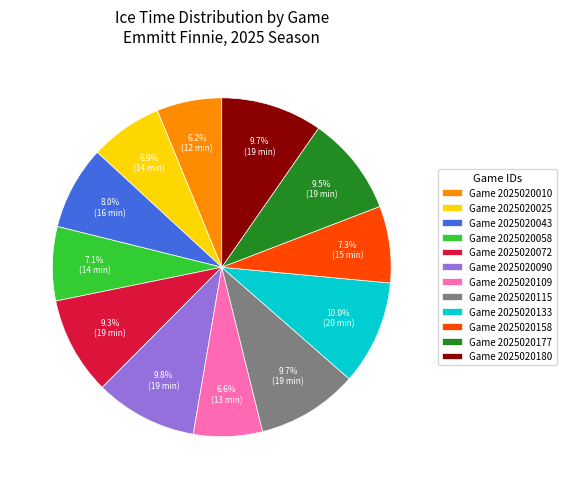

What portion of the pie excludes Game 2025020177?

90.5%